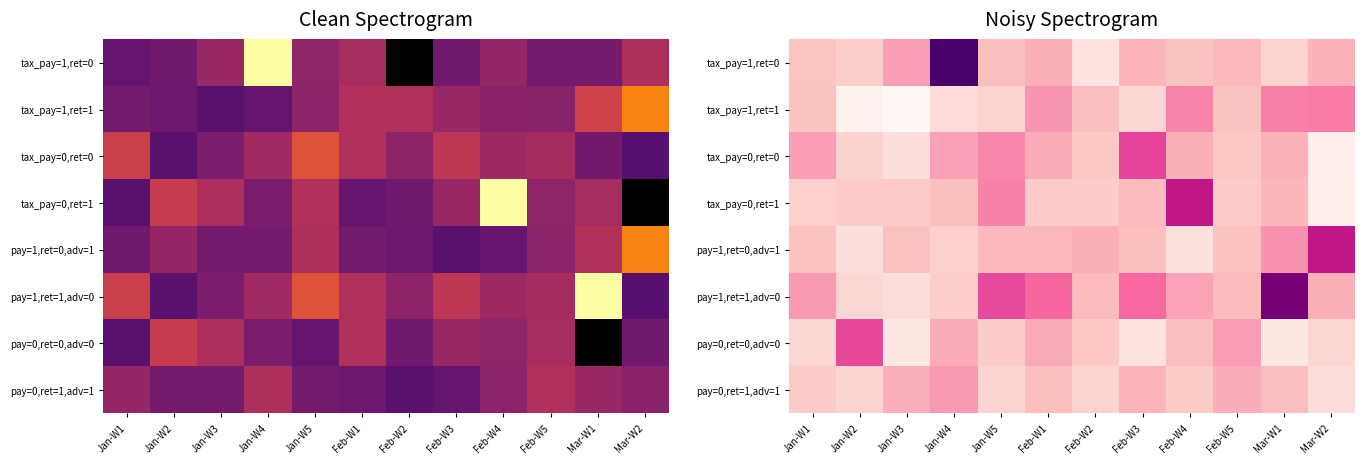

What is the difference between the tax_pay=0,ret=0 values at Mar-W2 and Feb-W1?

0.4